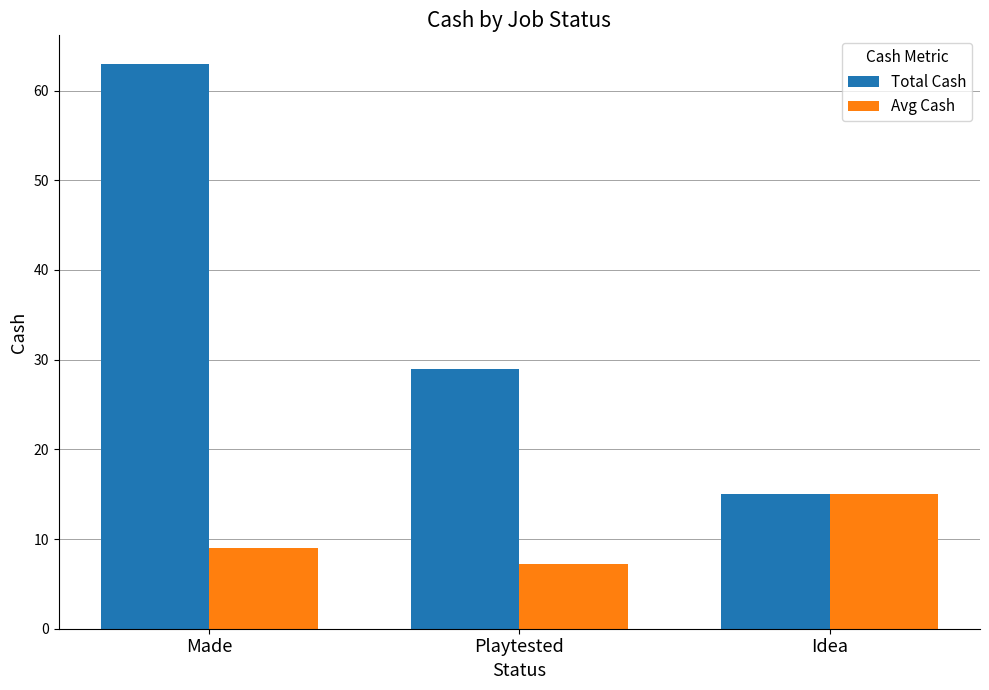

Is it true that Avg Cash equals 7.2 at Playtested?

True